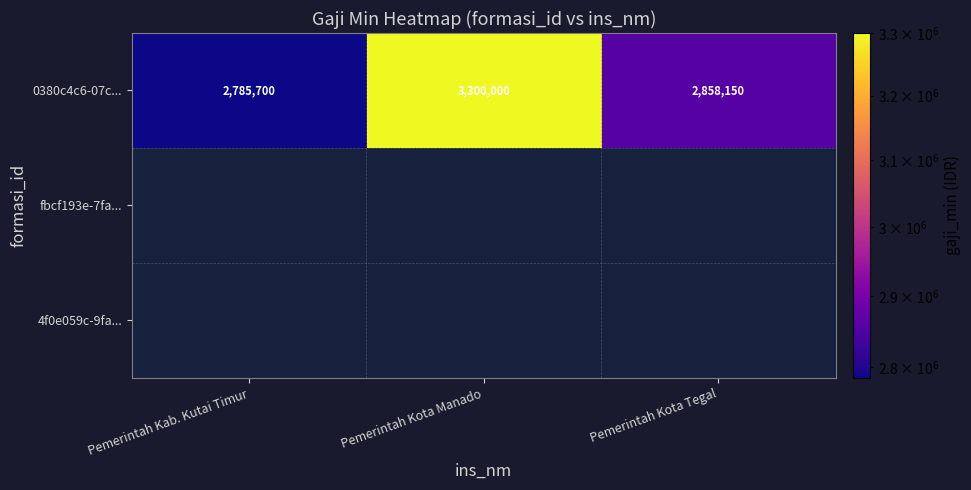

At which label does 0380c4c6-07c... reach its minimum?

Pemerintah Kab. Kutai Timur